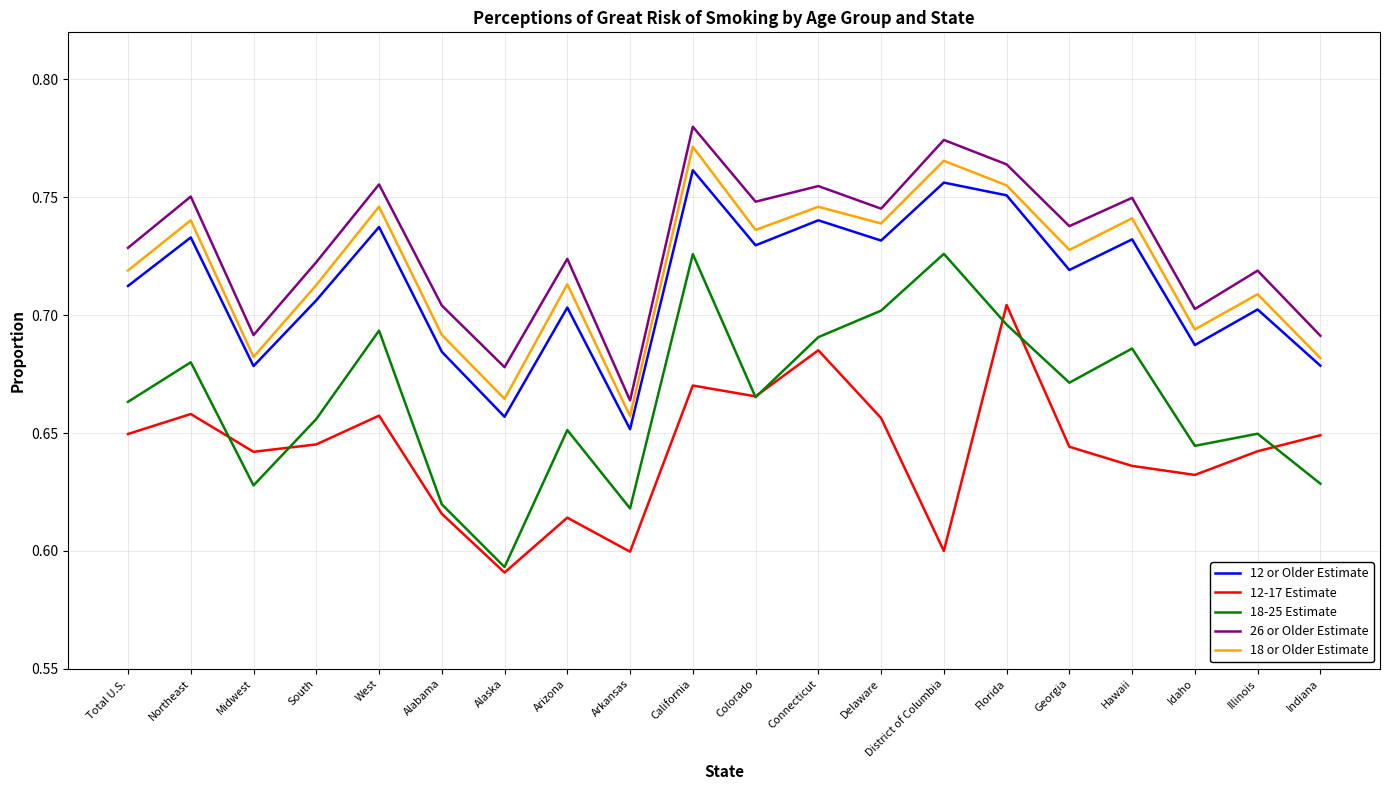

In 18-25 Estimate, how many points are lower than both neighbors (excluding endpoints)?

6